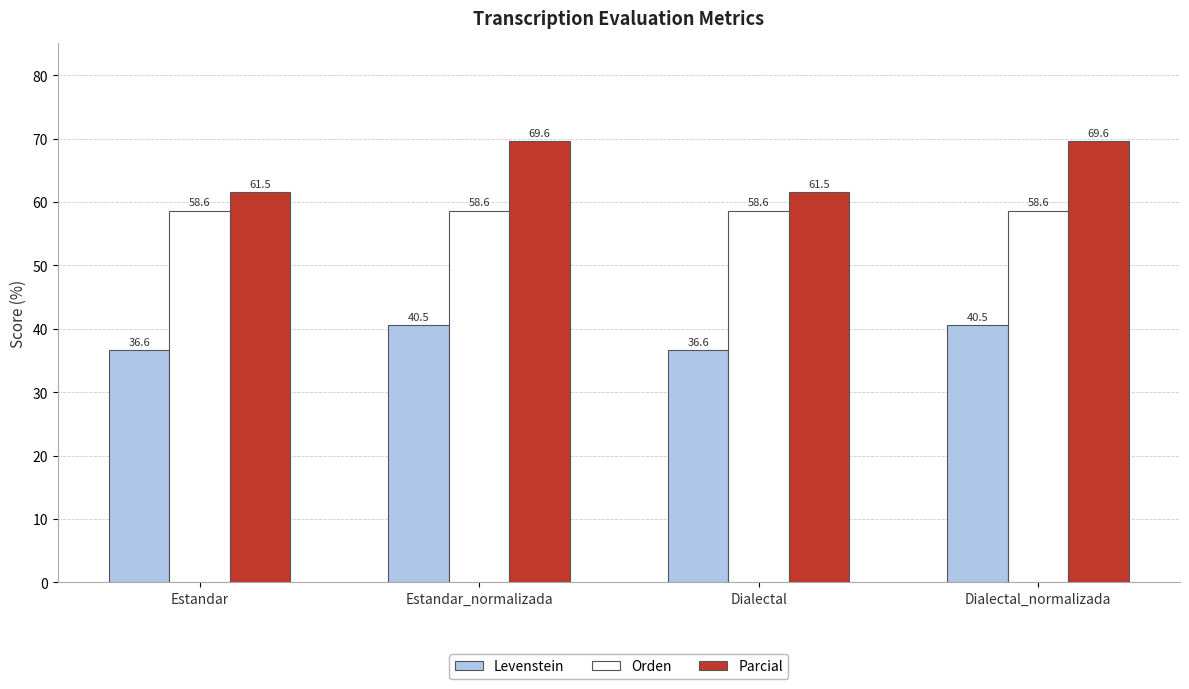

What is the minimum value for Parcial?

61.5